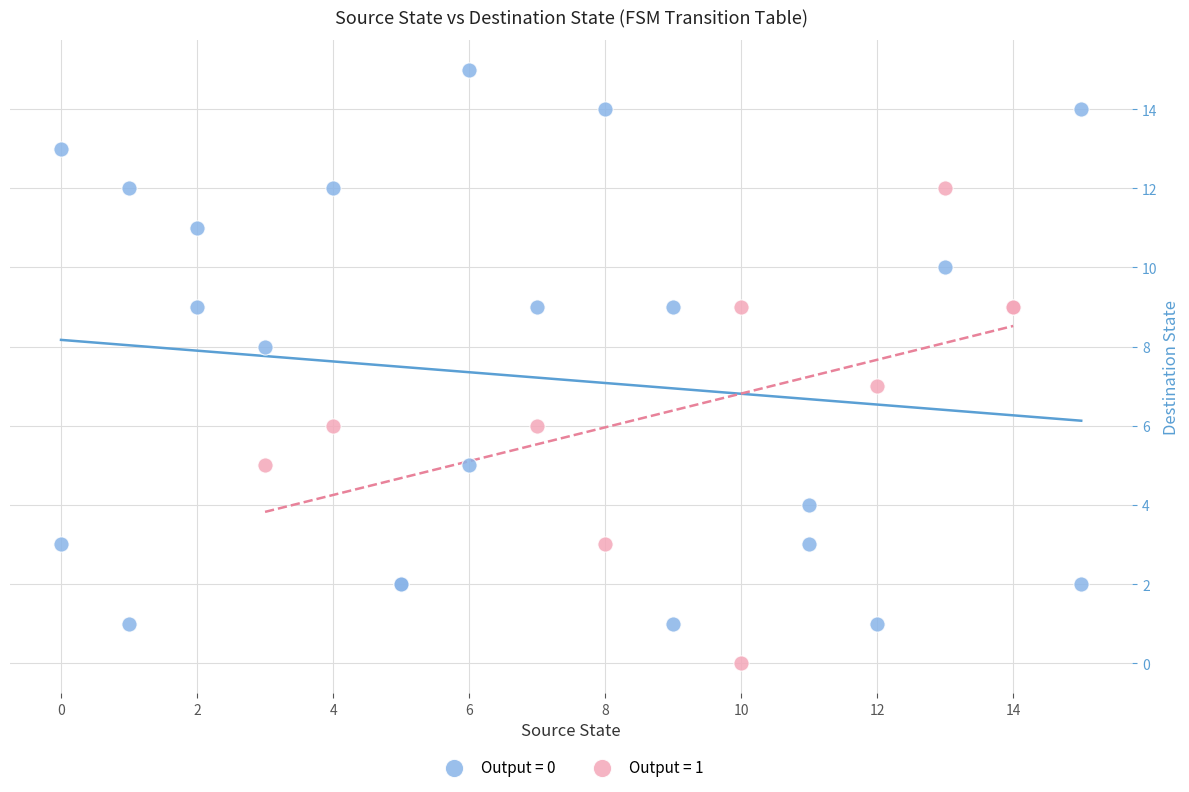

Which series has the largest Y range (max minus min)?

Output = 0